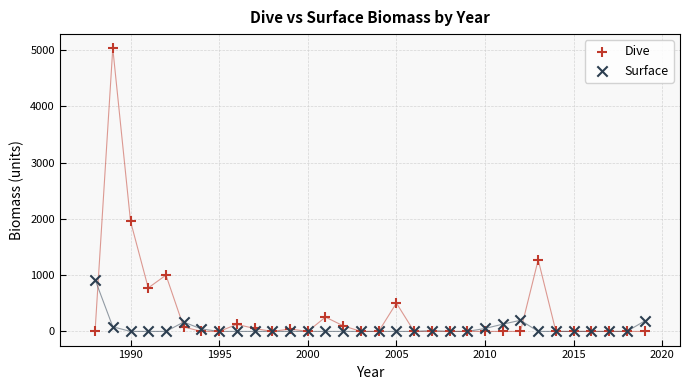

Which series contains the highest Y value?

Dive